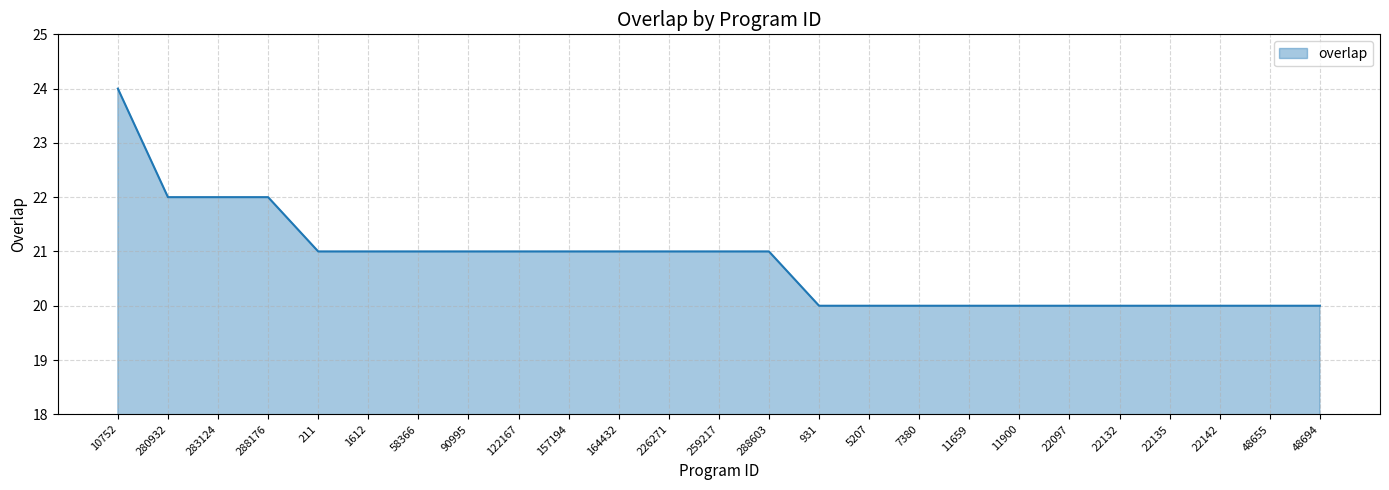

The chart shows a value of 10 at 157194. True or false?

False